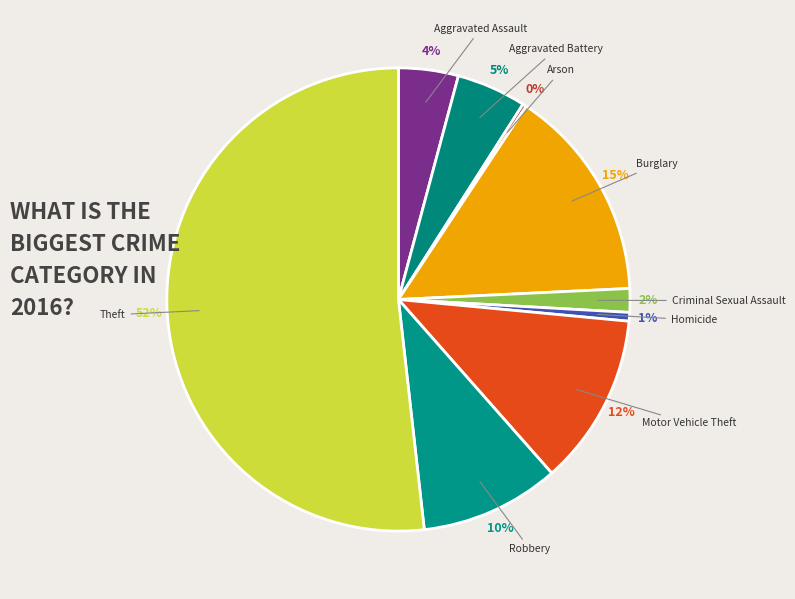

Combined, do Robbery and Theft account for over 50%?

Yes